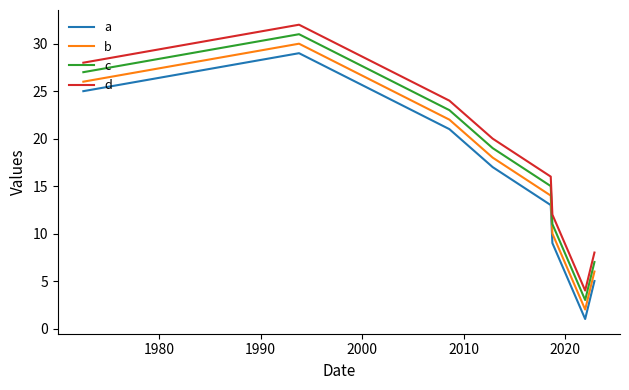

What is the difference between the second highest and second lowest values in the b series?

20